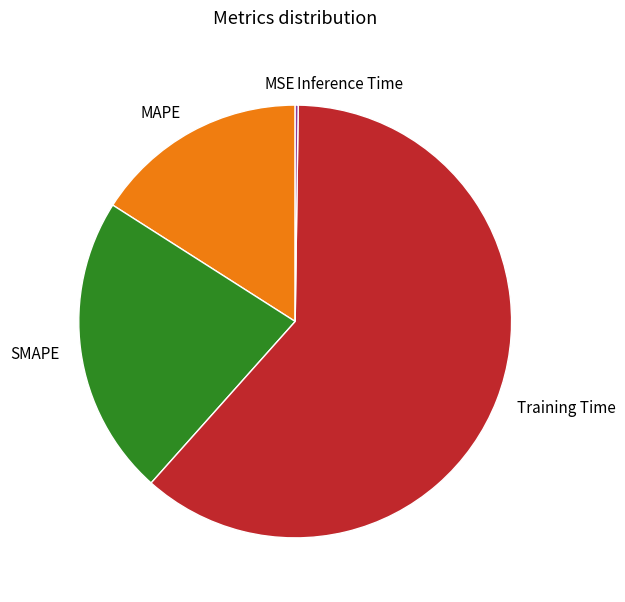

The Training Time slice represents 61% of the pie. True or false?

True